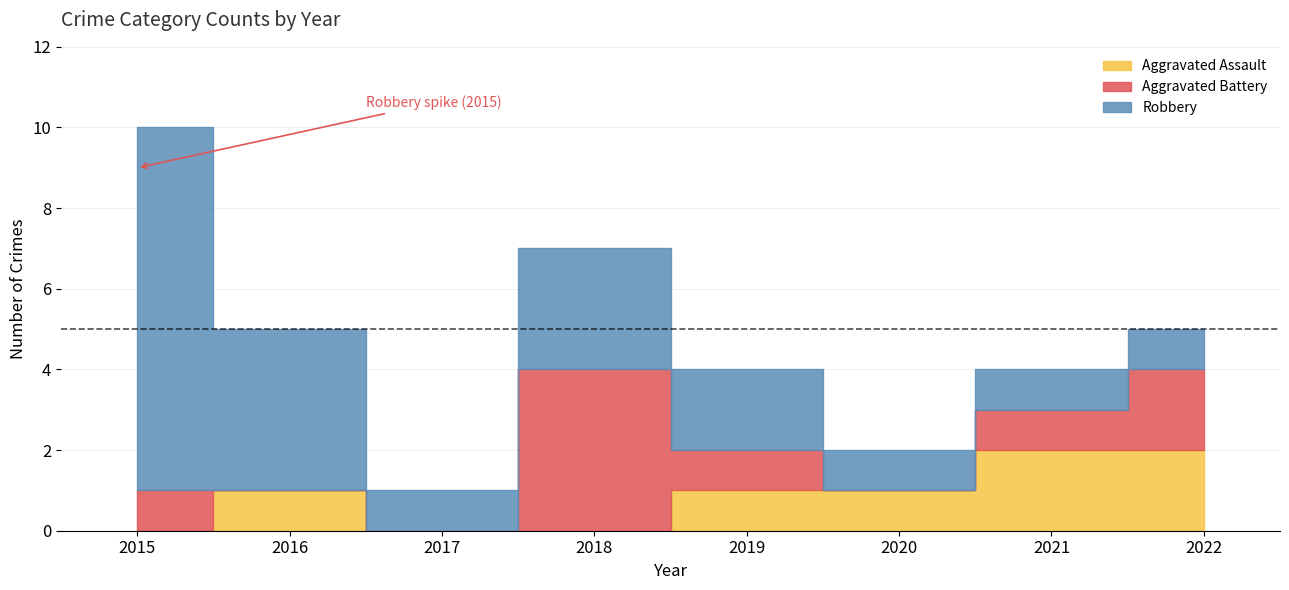

What is the difference between the second highest and minimum values in the Aggravated Battery series?

2